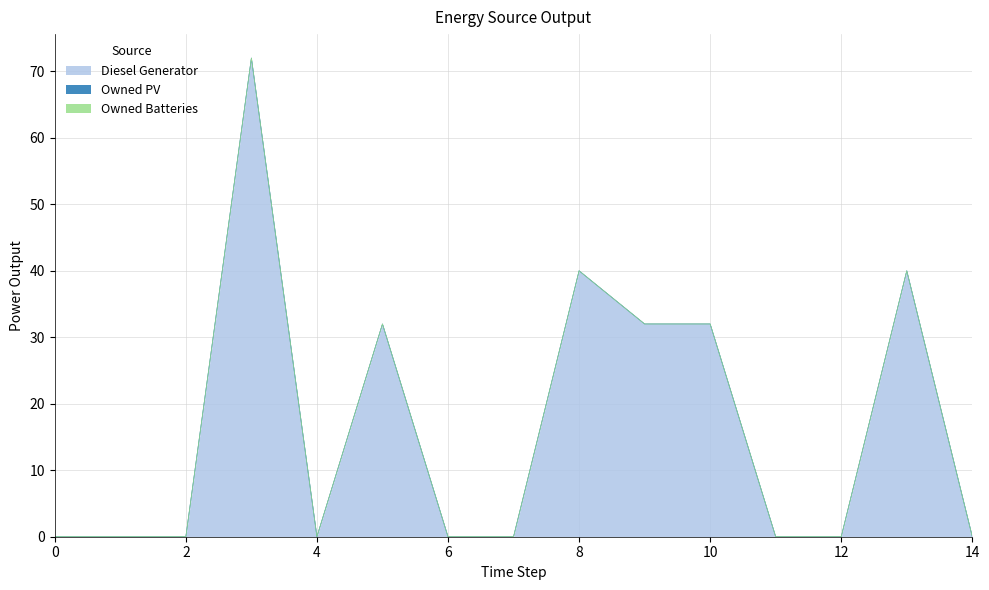

The value of Owned Batteries at 7 is 0.0. True or false?

True